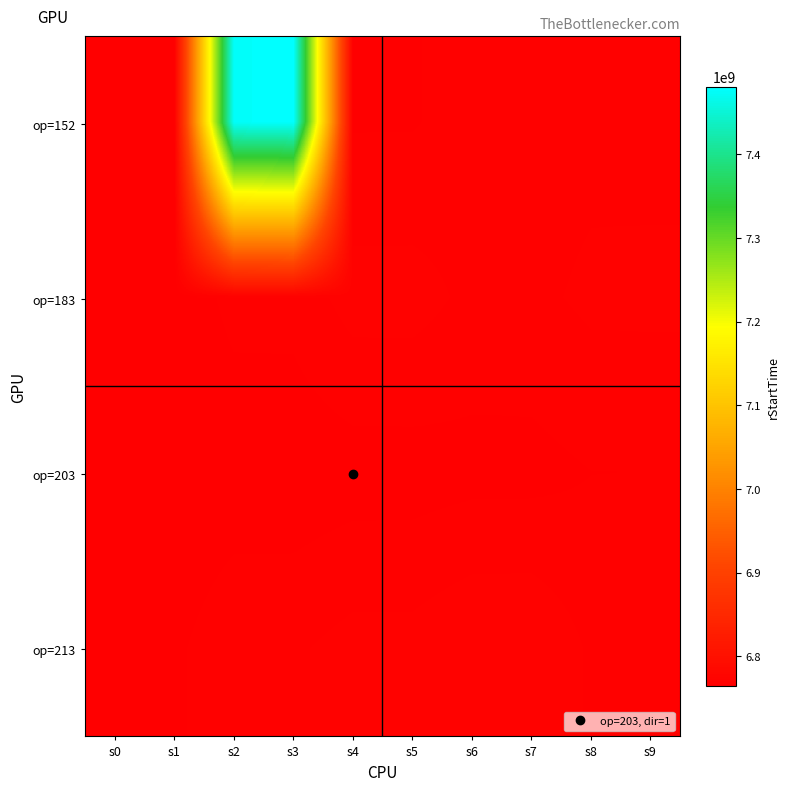

Reading right to left, what are all the values shown in this chart?

op=152: s9=6769316458	s8=6769307271	s7=6768879874	s6=6768870365	s5=6767248985	s4=6767238413	s3=7480853891	s2=7476845861	s1=6765007968	s0=6764995170
op=183: s9=6770979842	s8=6770938375	s7=6769575030	s6=6769533011	s5=6771578417	s4=6771568227	s3=6768458878	s2=6768447428	s1=6765229375	s0=6765216841
op=203: s9=6767504584	s8=6767463134	s7=6766527830	s6=6766486322	s5=6766055639	s4=6766013069	s3=6765475539	s2=6765430986	s1=6764764824	s0=6764697331
op=213: s9=6769859114	s8=6769850376	s7=6773053274	s6=6773044055	s5=6771395345	s4=6771385062	s3=6769859114	s2=6769850376	s1=6766834088	s0=6766822175